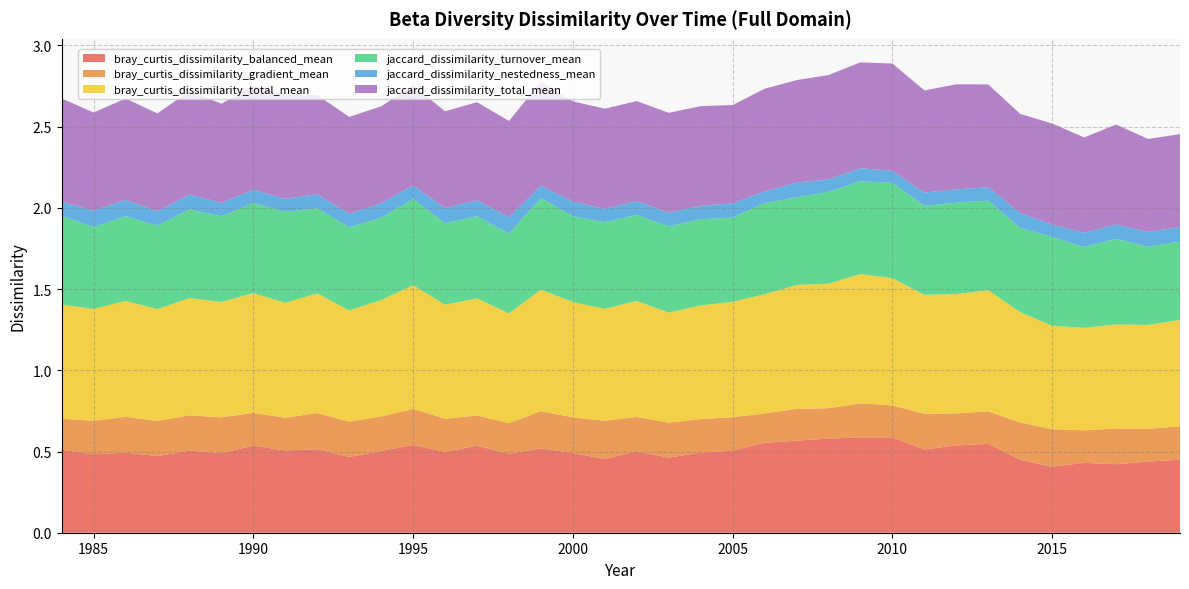

Reading left to right, transcribe all the data shown in this chart.

bray_curtis_dissimilarity_balanced_mean: 1984=0.5	1985=0.5	1986=0.5	1987=0.5	1988=0.5	1989=0.5	1990=0.5	1991=0.5	1992=0.5	1993=0.5	1994=0.5	1995=0.5	1996=0.5	1997=0.5	1998=0.5	1999=0.5	2000=0.5	2001=0.5	2002=0.5	2003=0.5	2004=0.5	2005=0.5	2006=0.6	2007=0.6	2008=0.6	2009=0.6	2010=0.6	2011=0.5	2012=0.5	2013=0.5	2014=0.4	2015=0.4	2016=0.4	2017=0.4	2018=0.4	2019=0.4
bray_curtis_dissimilarity_gradient_mean: 1984=0.2	1985=0.2	1986=0.2	1987=0.2	1988=0.2	1989=0.2	1990=0.2	1991=0.2	1992=0.2	1993=0.2	1994=0.2	1995=0.2	1996=0.2	1997=0.2	1998=0.2	1999=0.2	2000=0.2	2001=0.2	2002=0.2	2003=0.2	2004=0.2	2005=0.2	2006=0.2	2007=0.2	2008=0.2	2009=0.2	2010=0.2	2011=0.2	2012=0.2	2013=0.2	2014=0.2	2015=0.2	2016=0.2	2017=0.2	2018=0.2	2019=0.2
bray_curtis_dissimilarity_total_mean: 1984=0.7	1985=0.7	1986=0.7	1987=0.7	1988=0.7	1989=0.7	1990=0.7	1991=0.7	1992=0.7	1993=0.7	1994=0.7	1995=0.8	1996=0.7	1997=0.7	1998=0.7	1999=0.7	2000=0.7	2001=0.7	2002=0.7	2003=0.7	2004=0.7	2005=0.7	2006=0.7	2007=0.8	2008=0.8	2009=0.8	2010=0.8	2011=0.7	2012=0.7	2013=0.7	2014=0.7	2015=0.6	2016=0.6	2017=0.6	2018=0.6	2019=0.7
jaccard_dissimilarity_turnover_mean: 1984=0.5	1985=0.5	1986=0.5	1987=0.5	1988=0.5	1989=0.5	1990=0.6	1991=0.6	1992=0.5	1993=0.5	1994=0.5	1995=0.5	1996=0.5	1997=0.5	1998=0.5	1999=0.6	2000=0.5	2001=0.5	2002=0.5	2003=0.5	2004=0.5	2005=0.5	2006=0.6	2007=0.5	2008=0.6	2009=0.6	2010=0.6	2011=0.5	2012=0.6	2013=0.6	2014=0.5	2015=0.5	2016=0.5	2017=0.5	2018=0.5	2019=0.5
jaccard_dissimilarity_nestedness_mean: 1984=0.1	1985=0.1	1986=0.1	1987=0.1	1988=0.1	1989=0.1	1990=0.1	1991=0.1	1992=0.1	1993=0.1	1994=0.1	1995=0.1	1996=0.1	1997=0.1	1998=0.1	1999=0.1	2000=0.1	2001=0.1	2002=0.1	2003=0.1	2004=0.1	2005=0.1	2006=0.1	2007=0.1	2008=0.1	2009=0.1	2010=0.1	2011=0.1	2012=0.1	2013=0.1	2014=0.1	2015=0.1	2016=0.1	2017=0.1	2018=0.1	2019=0.1
jaccard_dissimilarity_total_mean: 1984=0.6	1985=0.6	1986=0.6	1987=0.6	1988=0.6	1989=0.6	1990=0.6	1991=0.6	1992=0.6	1993=0.6	1994=0.6	1995=0.6	1996=0.6	1997=0.6	1998=0.6	1999=0.6	2000=0.6	2001=0.6	2002=0.6	2003=0.6	2004=0.6	2005=0.6	2006=0.6	2007=0.6	2008=0.6	2009=0.7	2010=0.7	2011=0.6	2012=0.6	2013=0.6	2014=0.6	2015=0.6	2016=0.6	2017=0.6	2018=0.6	2019=0.6